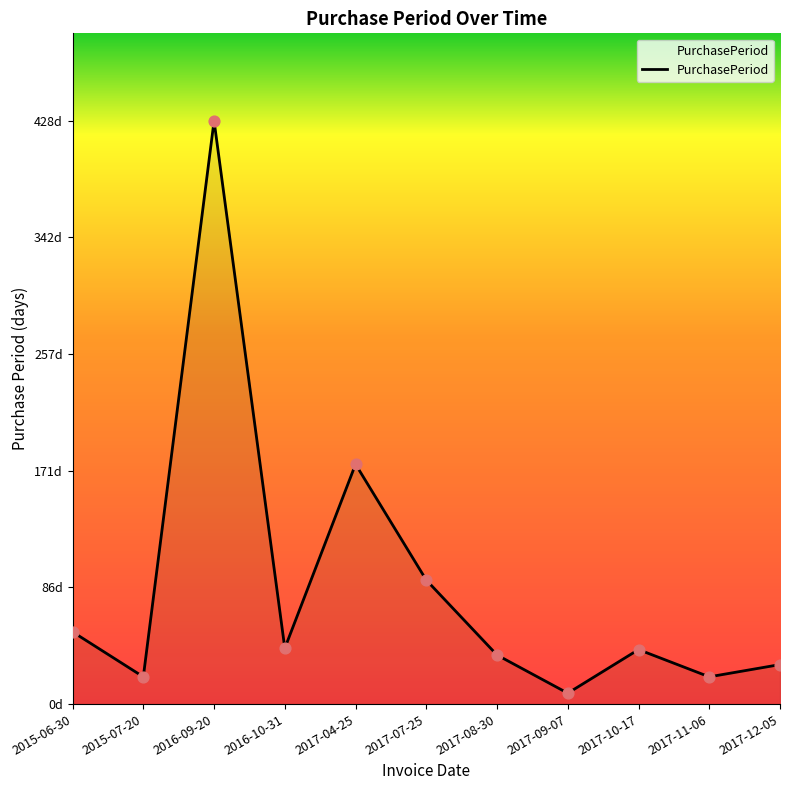

Approximately how many times larger is the value at 2017-04-25 compared to 2015-07-20?

8.8